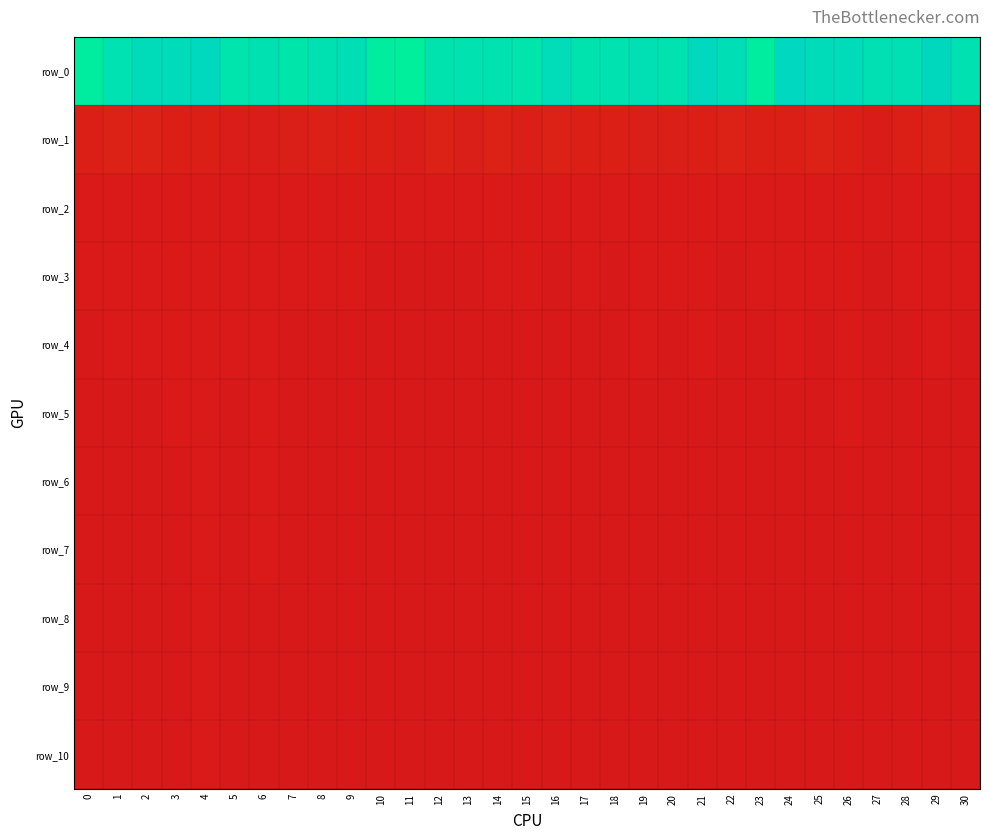

How many series are shown in this chart?

11